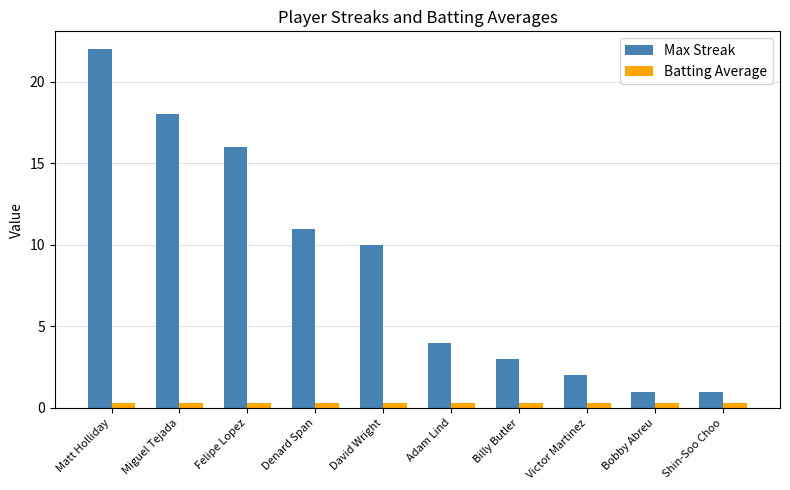

At which category is the sum across all series the highest?

Matt Holliday